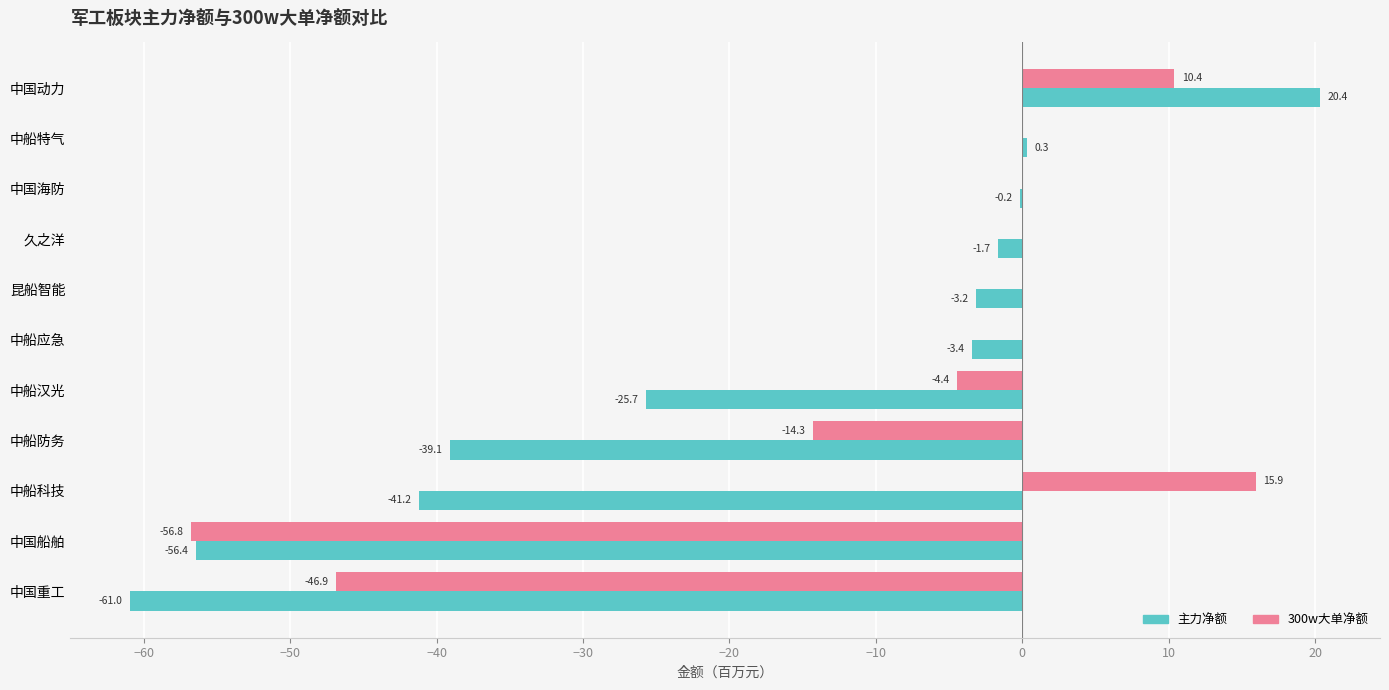

Which series has the largest total across all categories?

300w大单净额